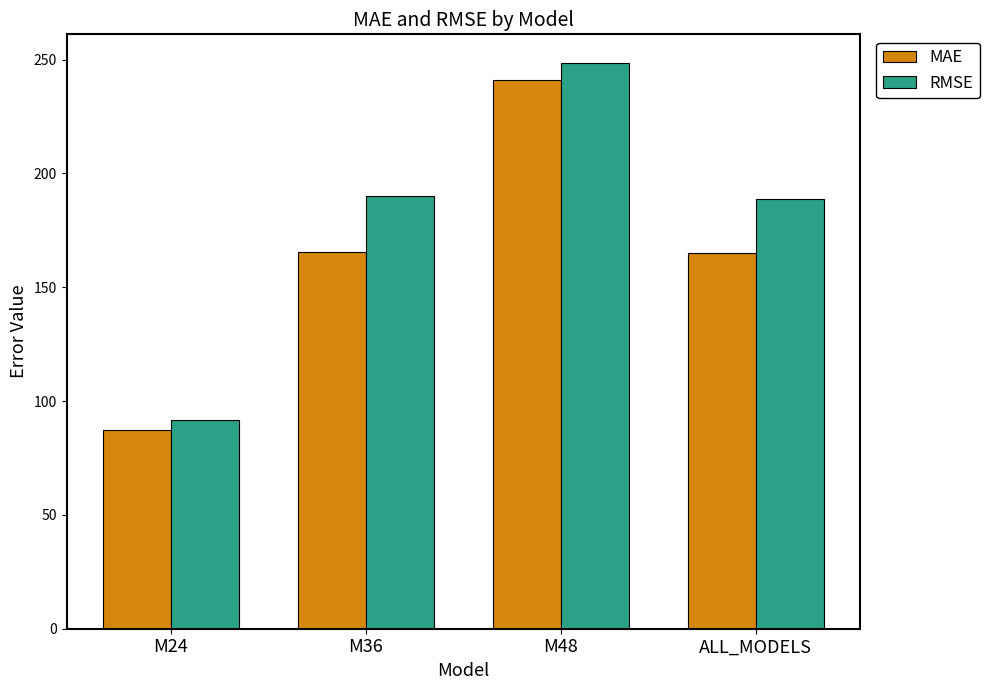

Which series has the largest total across all categories?

RMSE